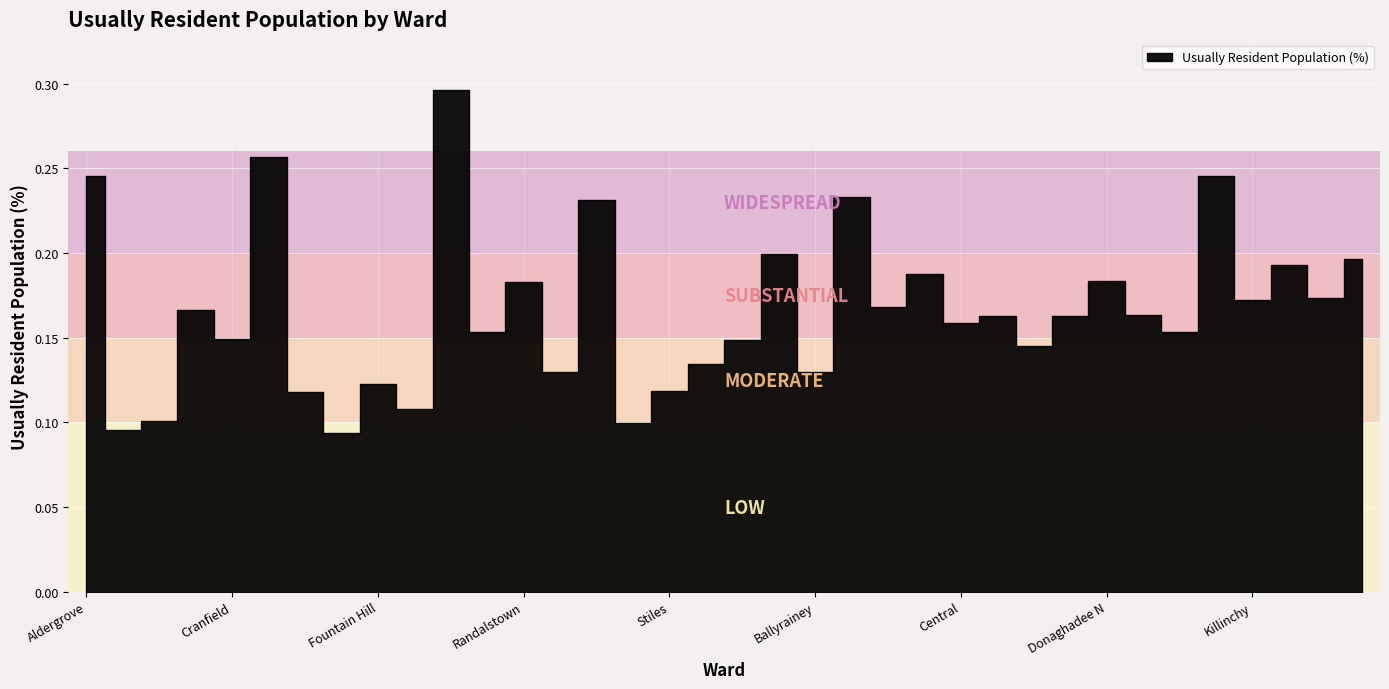

Which has a higher value, Bradshaw's Brae or Ballywalter?

Ballywalter